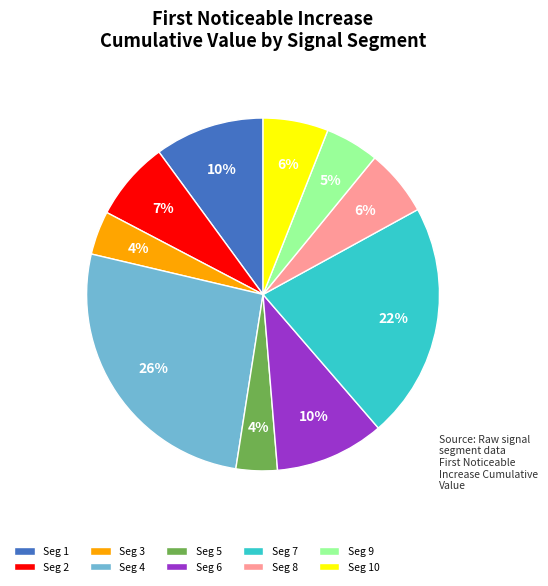

Count the number of slices in the pie.

10